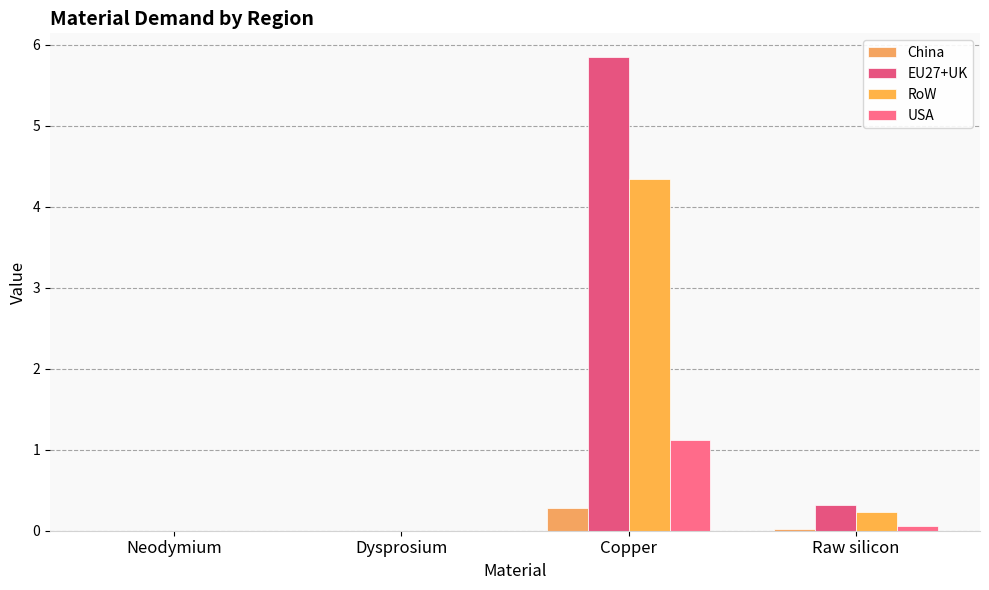

What are all the series names shown in the legend?

China, EU27+UK, RoW, USA